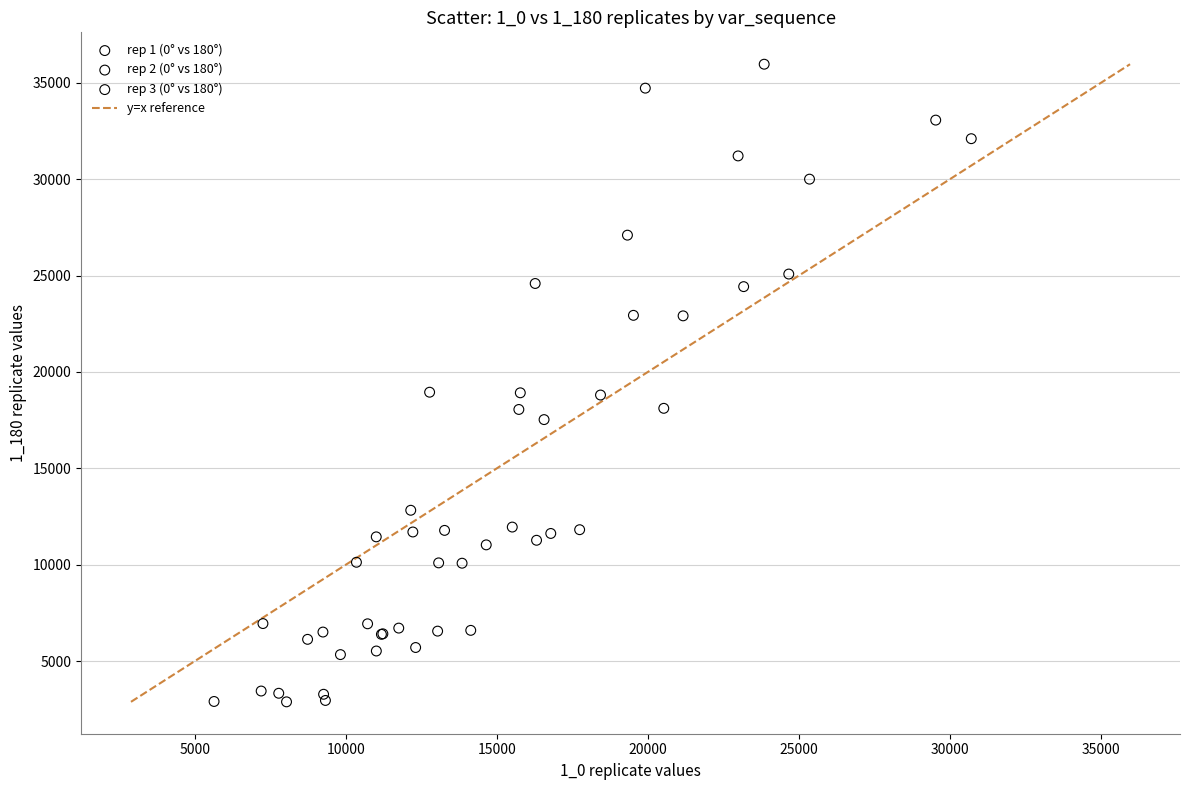

Which series has the widest spread of Y values?

rep 2 (0° vs 180°)